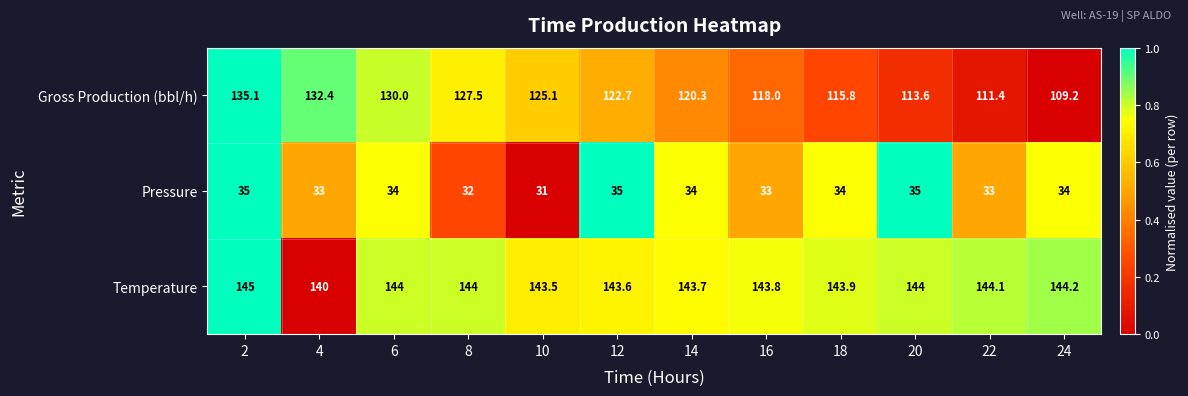

What is the greatest value displayed?

145.0